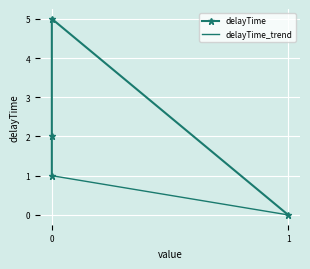

Rank the categories by value from lowest to highest.

1, 0, 0, 0